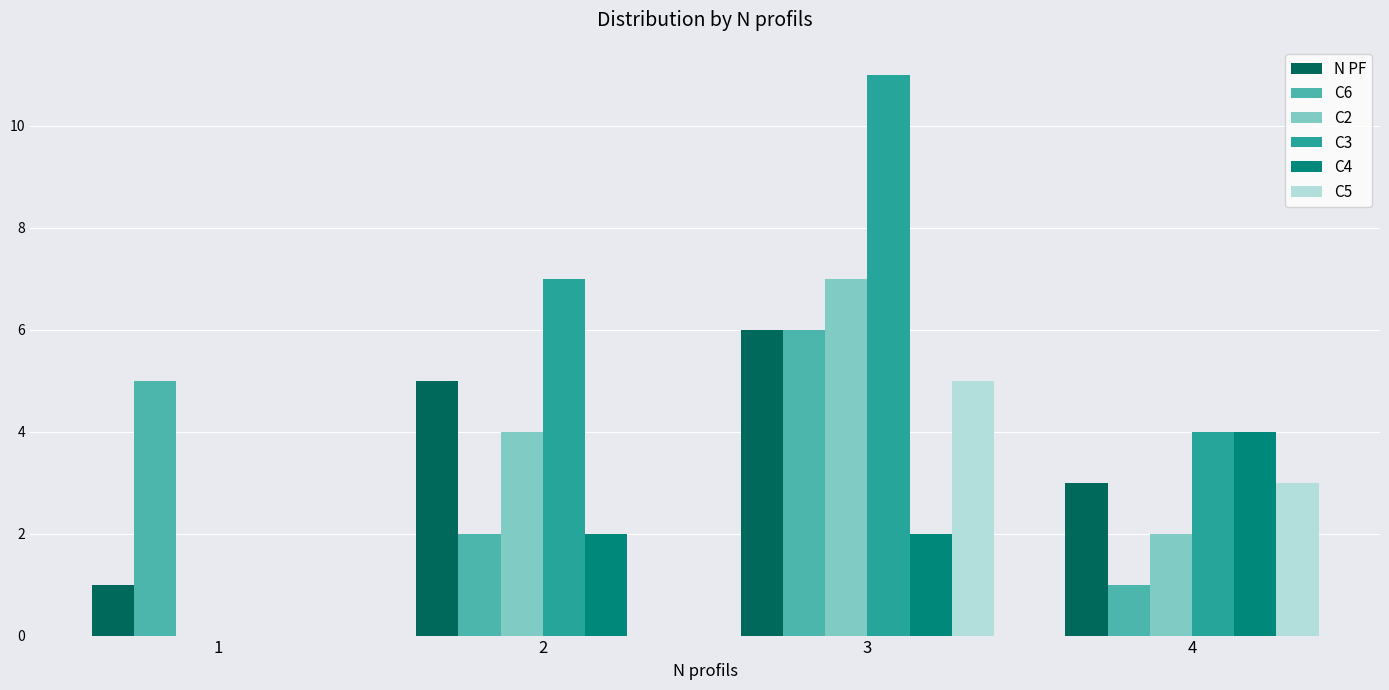

What is the total value across all series at 2?

20